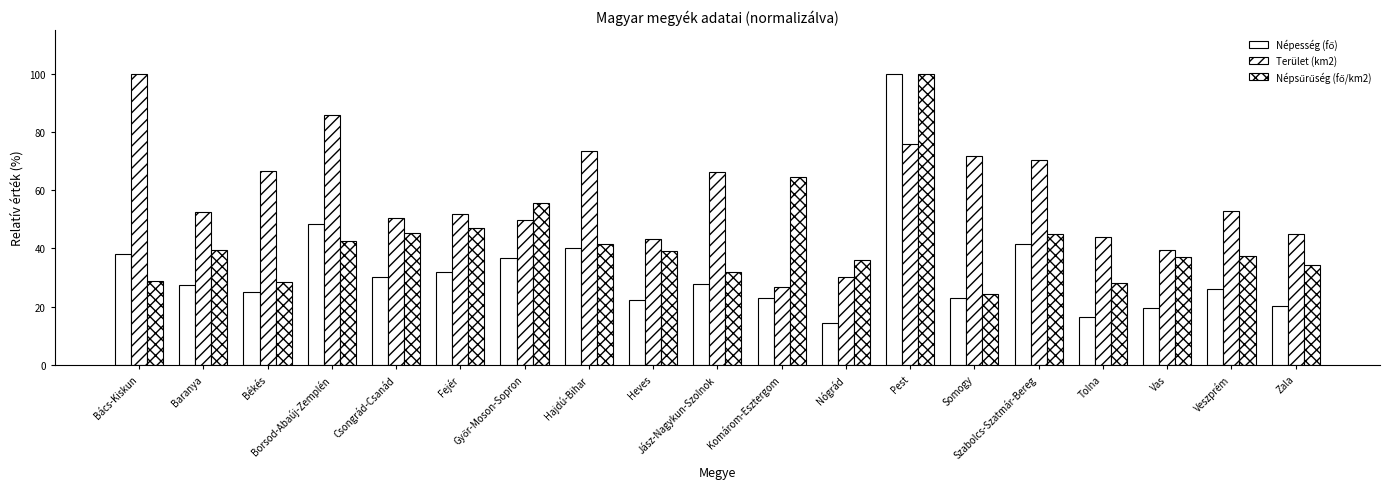

Reading left to right, extract all data points from this chart.

Népesség (fő): Bács-Kiskun=38.2	Baranya=27.2	Békés=24.9	Borsod-Abaúj-Zemplén=48.3	Csongrád-Csanád=30.2	Fejér=32.0	Győr-Moson-Sopron=36.5	Hajdú-Bihar=40.2	Heves=22.3	Jász-Nagykun-Szolnok=27.8	Komárom-Esztergom=22.9	Nógrád=14.3	Pest=100.0	Somogy=23.0	Szabolcs-Szatmár-Bereg=41.6	Tolna=16.3	Vas=19.4	Veszprém=26.0	Zala=20.2
Terület (km2): Bács-Kiskun=100.0	Baranya=52.5	Békés=66.7	Borsod-Abaúj-Zemplén=85.8	Csongrád-Csanád=50.5	Fejér=51.6	Győr-Moson-Sopron=49.8	Hajdú-Bihar=73.5	Heves=43.1	Jász-Nagykun-Szolnok=66.1	Komárom-Esztergom=26.8	Nógrád=30.1	Pest=75.7	Somogy=71.8	Szabolcs-Szatmár-Bereg=70.3	Tolna=43.9	Vas=39.5	Veszprém=52.9	Zala=44.8
Népsűrűség (fő/km2): Bács-Kiskun=28.9	Baranya=39.3	Békés=28.3	Borsod-Abaúj-Zemplén=42.6	Csongrád-Csanád=45.3	Fejér=46.9	Győr-Moson-Sopron=55.5	Hajdú-Bihar=41.3	Heves=39.2	Jász-Nagykun-Szolnok=31.8	Komárom-Esztergom=64.6	Nógrád=36.0	Pest=100.0	Somogy=24.2	Szabolcs-Szatmár-Bereg=44.8	Tolna=28.1	Vas=37.1	Veszprém=37.3	Zala=34.2